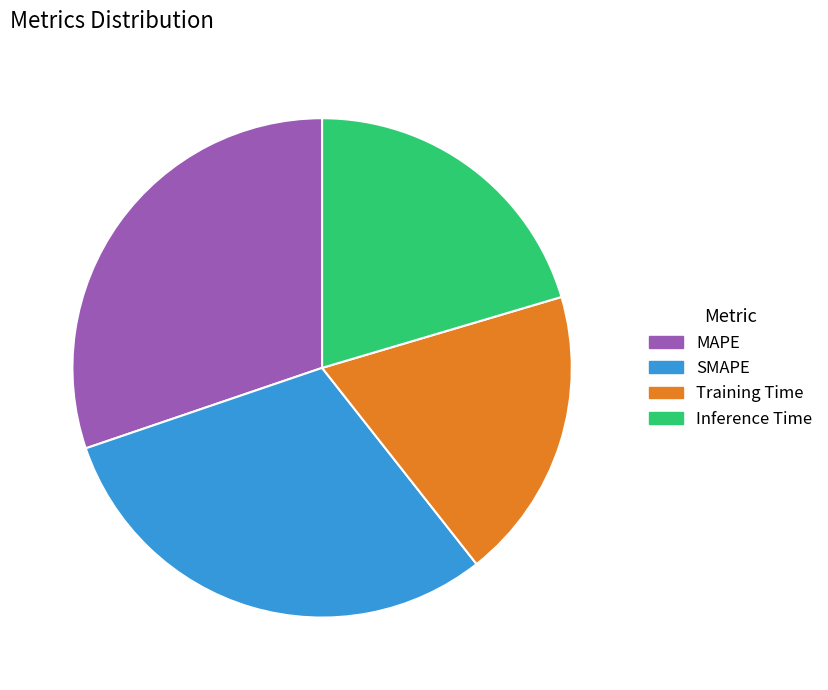

Which slice is the smallest?

Training Time